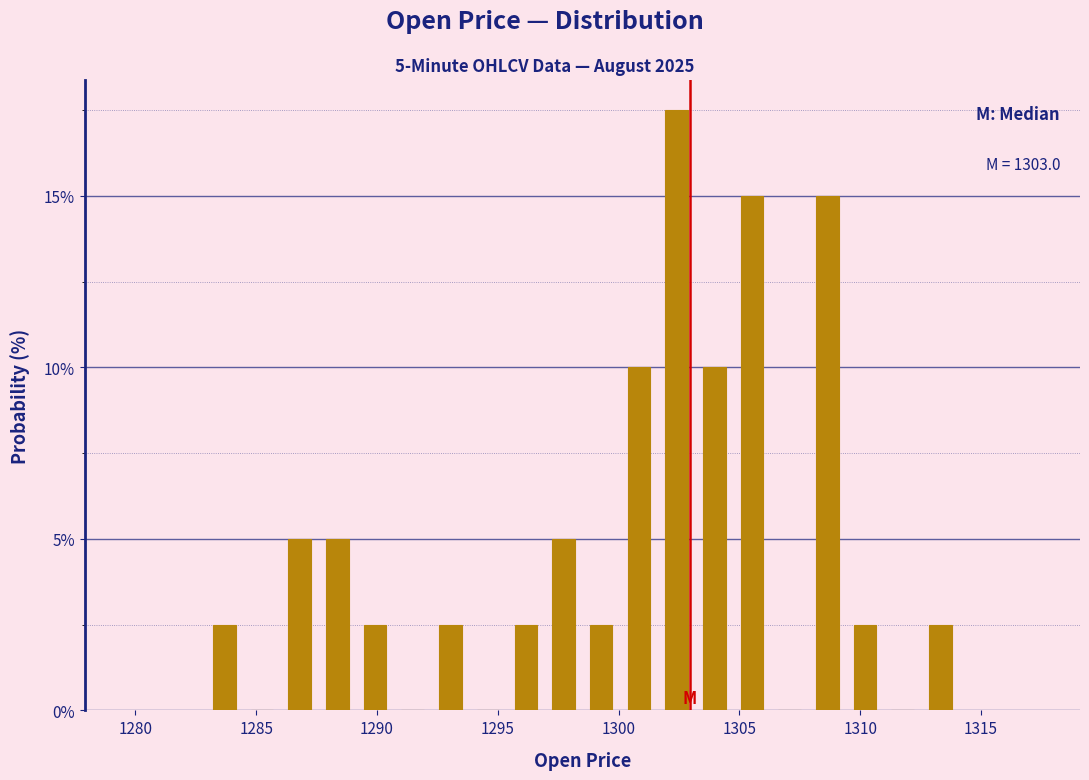

Read against the x-axis, roughly where is the centre of the tallest bar?

1302.5